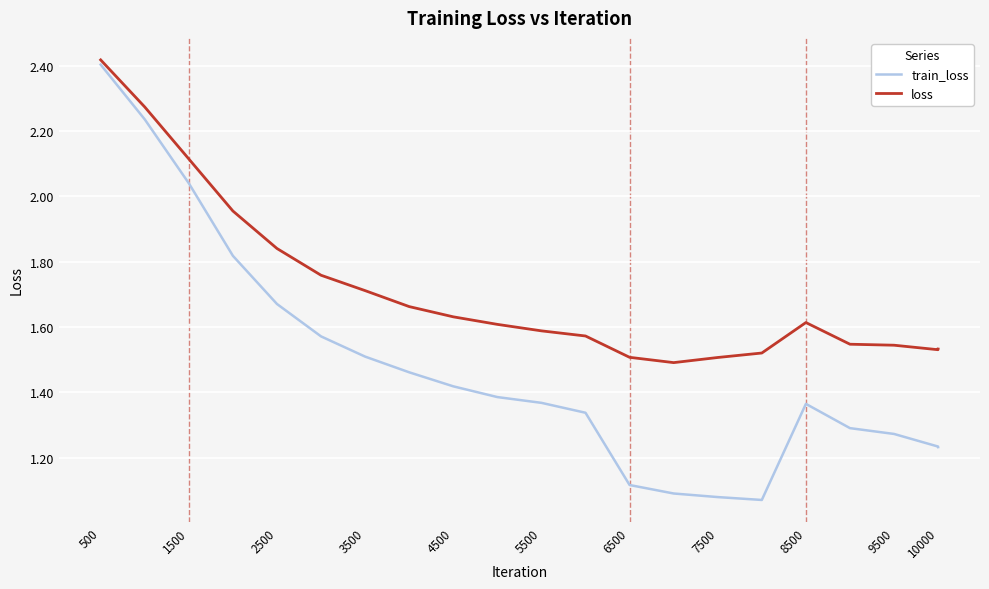

Which series has the largest range (max minus min)?

train_loss